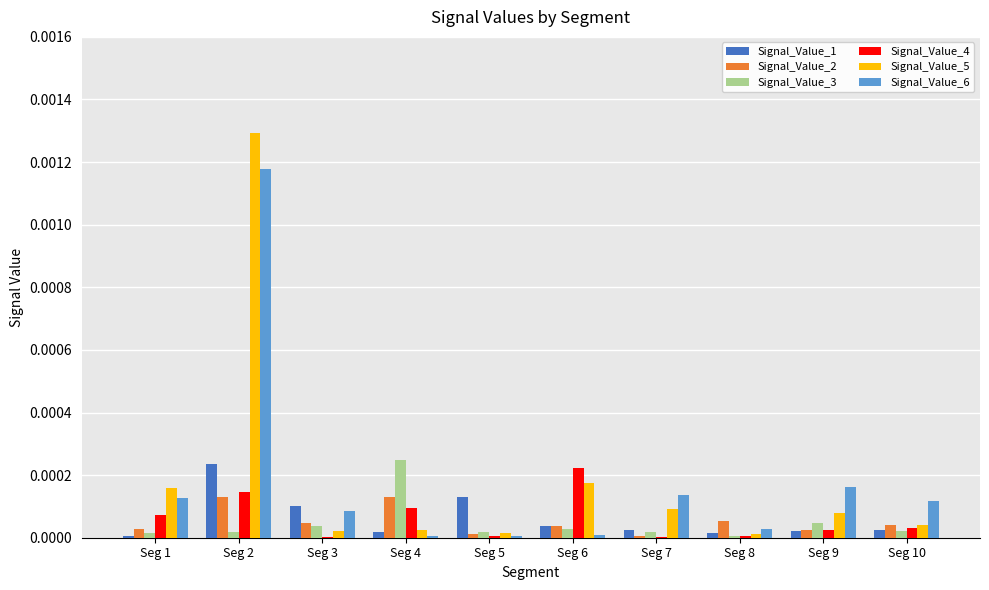

At which category is the sum across all series the highest?

Seg 2